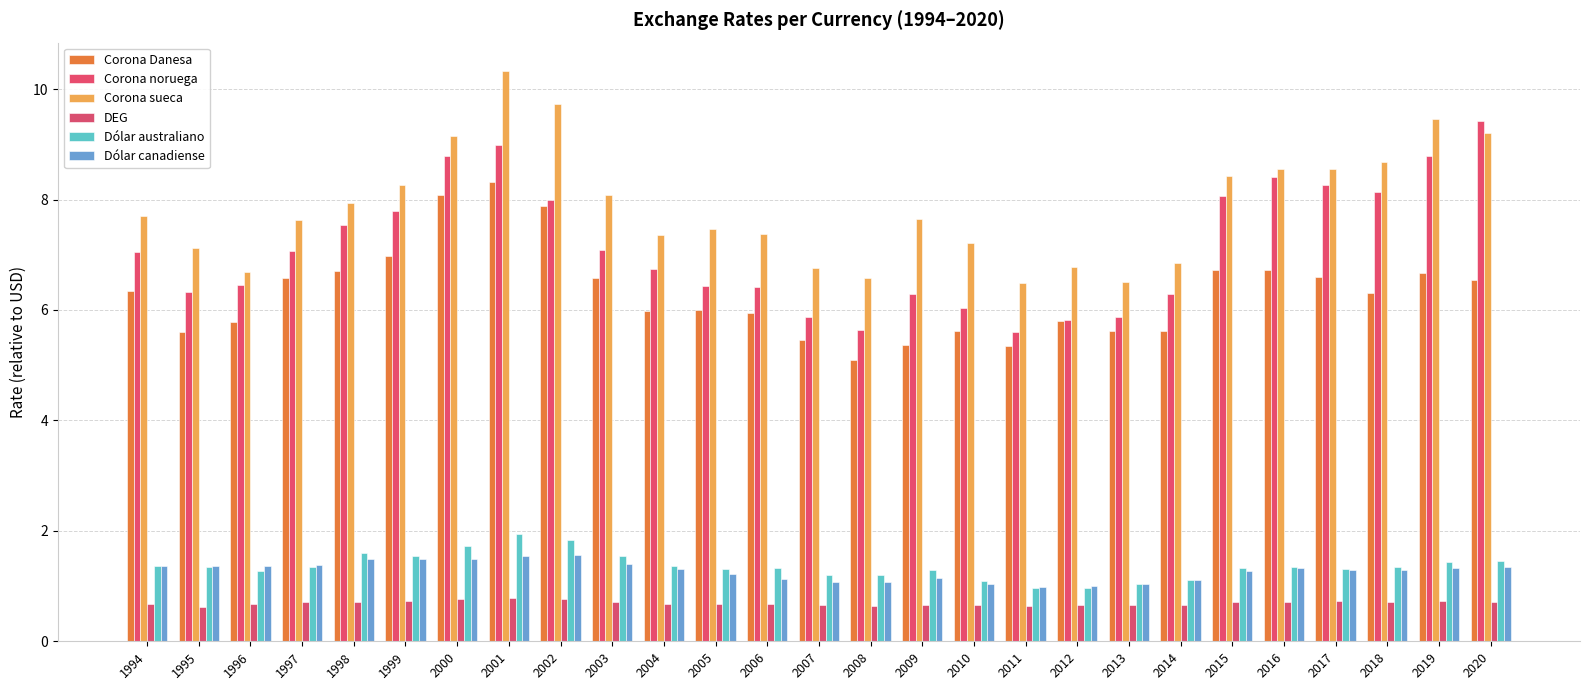

What is the value of the Corona sueca bar at the 25th from the left?

8.7